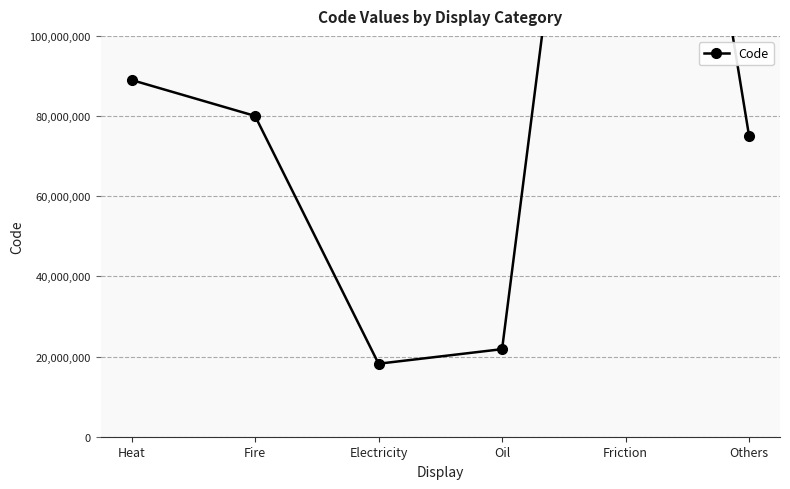

What is the minimum value shown in the chart?

18213006